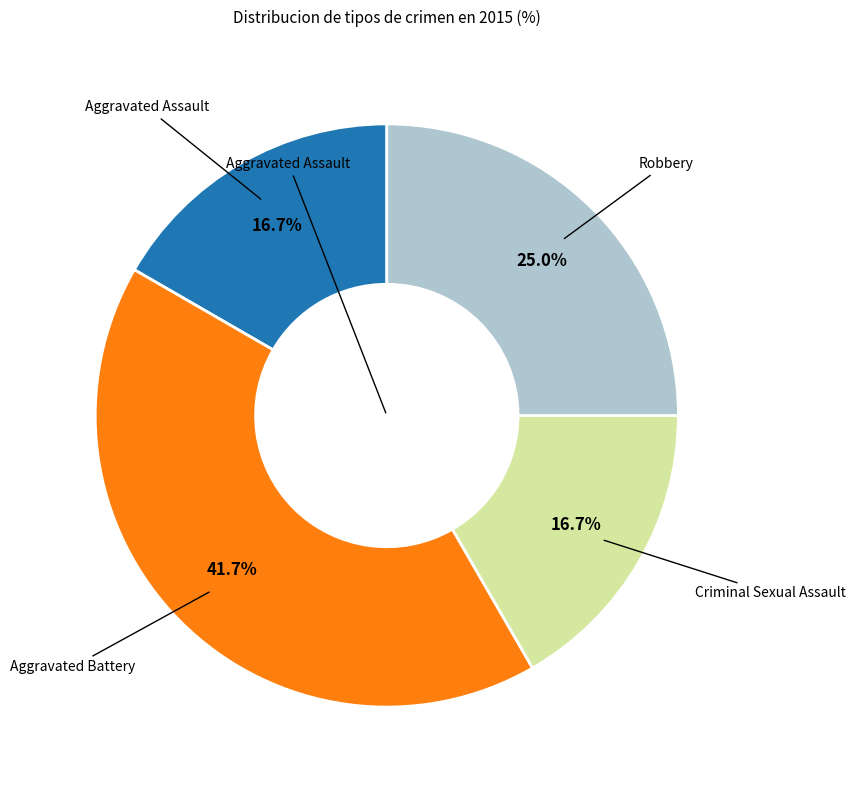

Does any single category account for the majority?

No